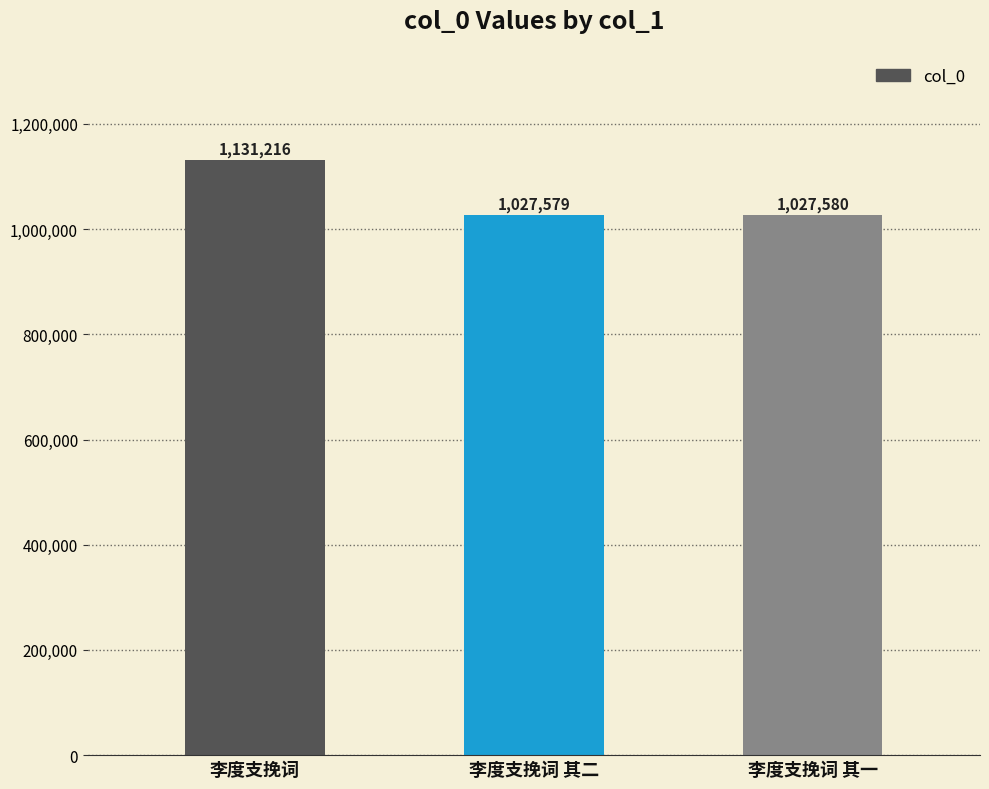

What is the sum of the values at 李度支挽词 其二 and 李度支挽词?

2158795